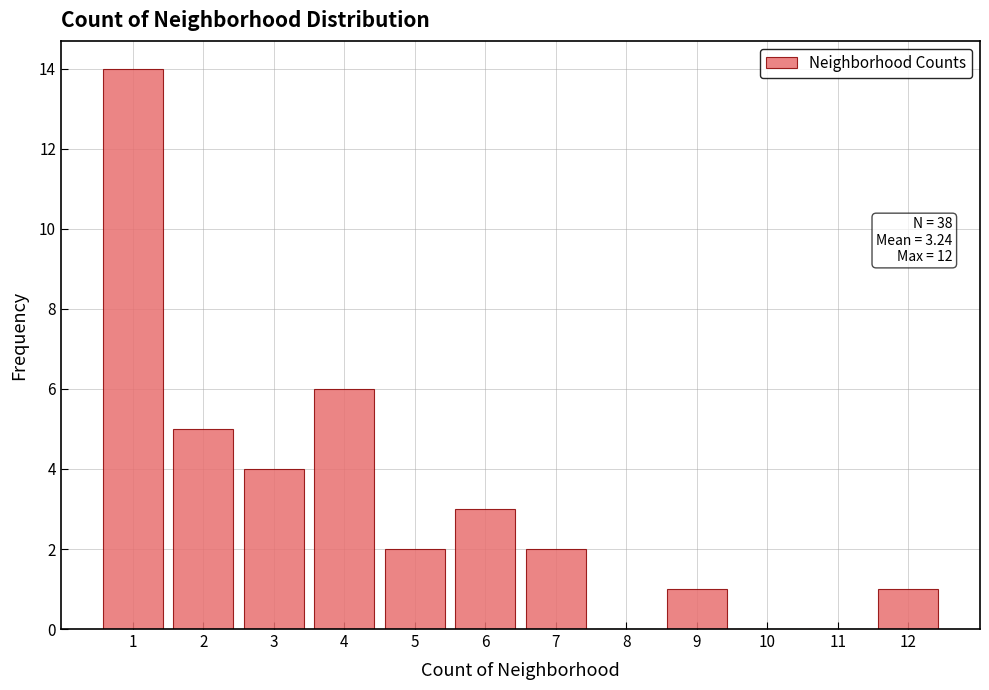

Reading left to right, what are all the values shown in this chart?

1=14	2=5	3=4	4=6	5=2	6=3	7=2	8=0	9=1	10=0	11=0	12=1